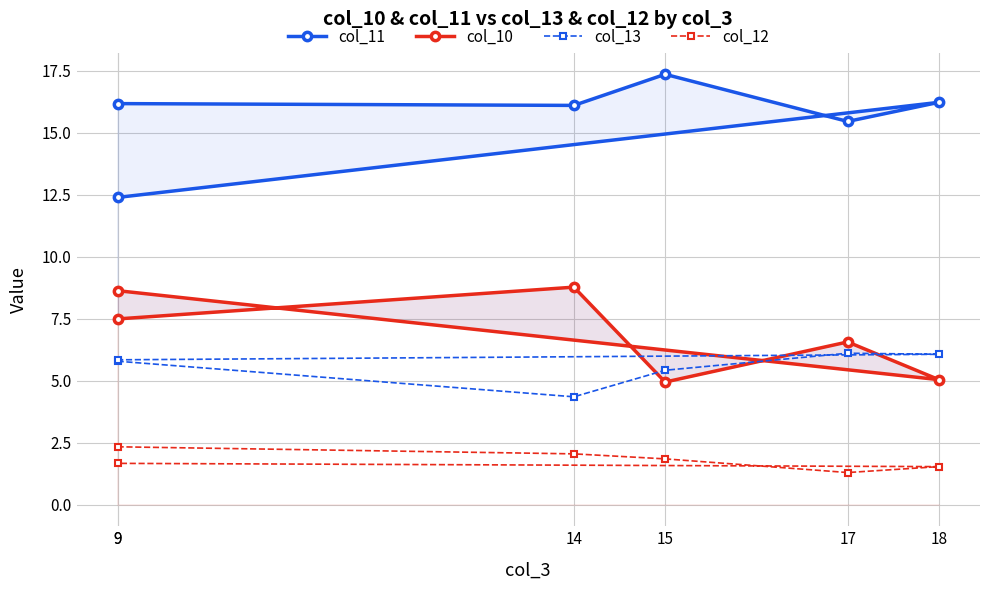

Between 14 and 15, which is larger?

15